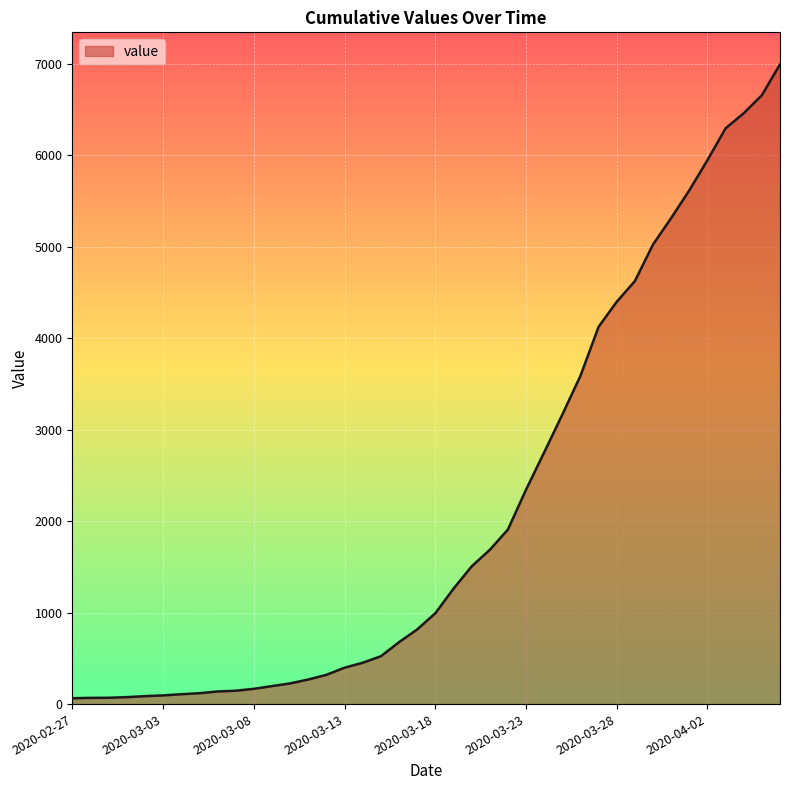

What is the sum of all values?

85677